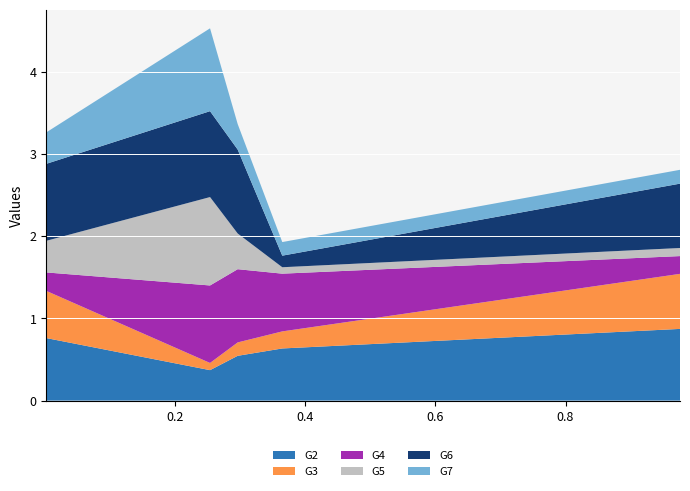

What is the highest value of the G2 series?

0.9